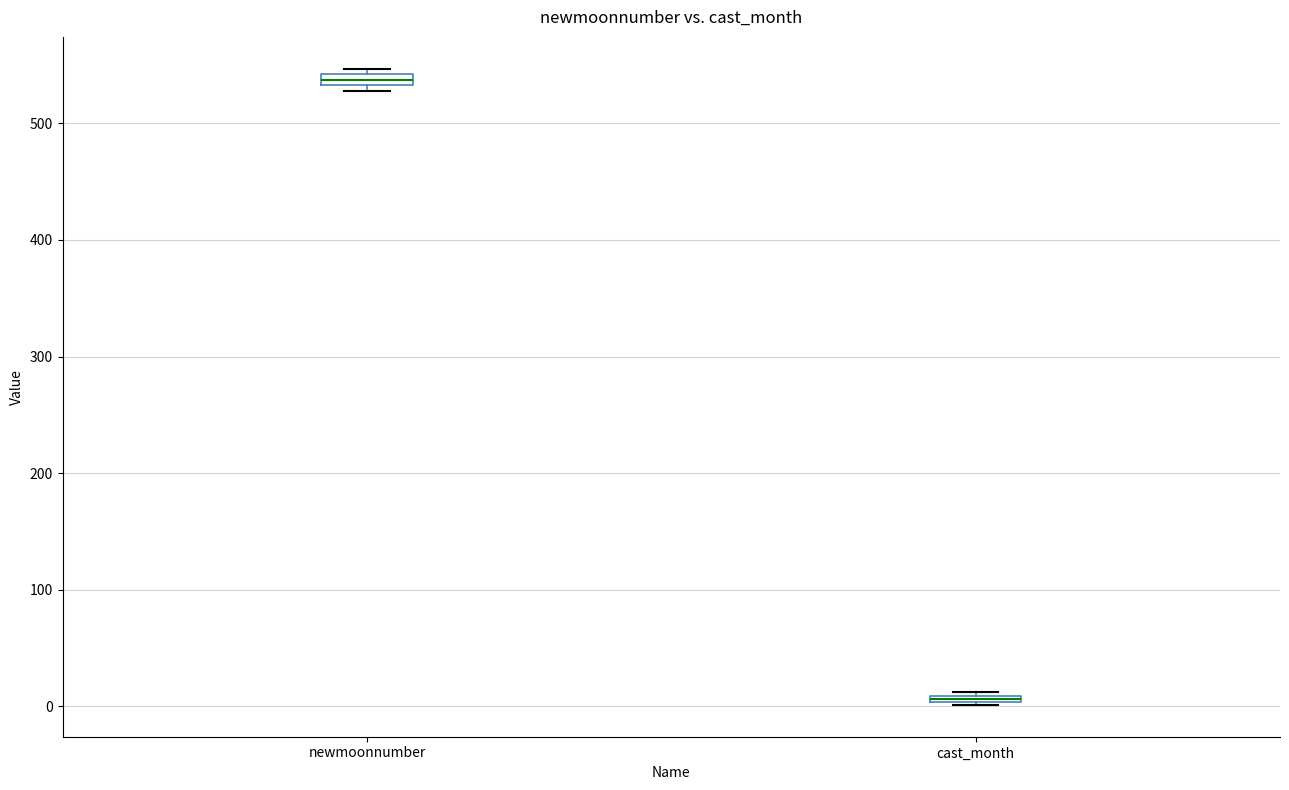

Where is the upper edge of the box for cast_month on the y-axis? The values are not printed on the chart, so give them approximately, as read against the axis.

10